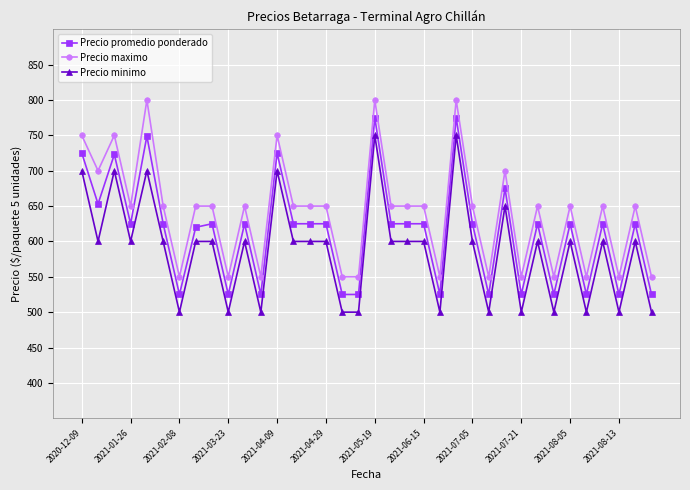

What is the greatest value displayed?

800